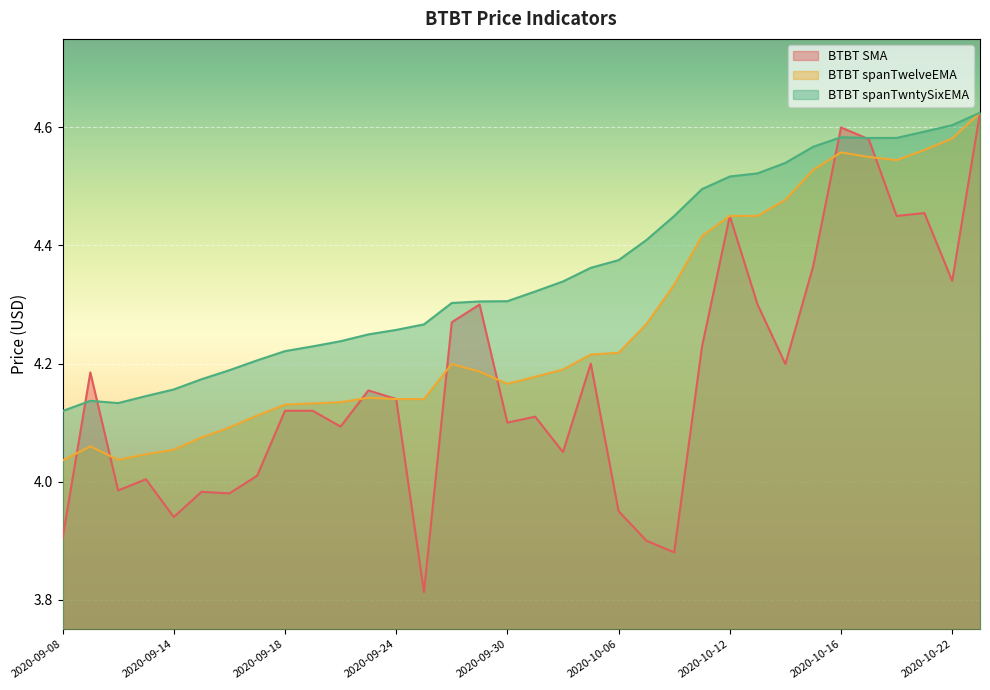

At 2020-10-21, list the series in order from largest to smallest.

BTBT spanTwntySixEMA, BTBT spanTwelveEMA, BTBT SMA